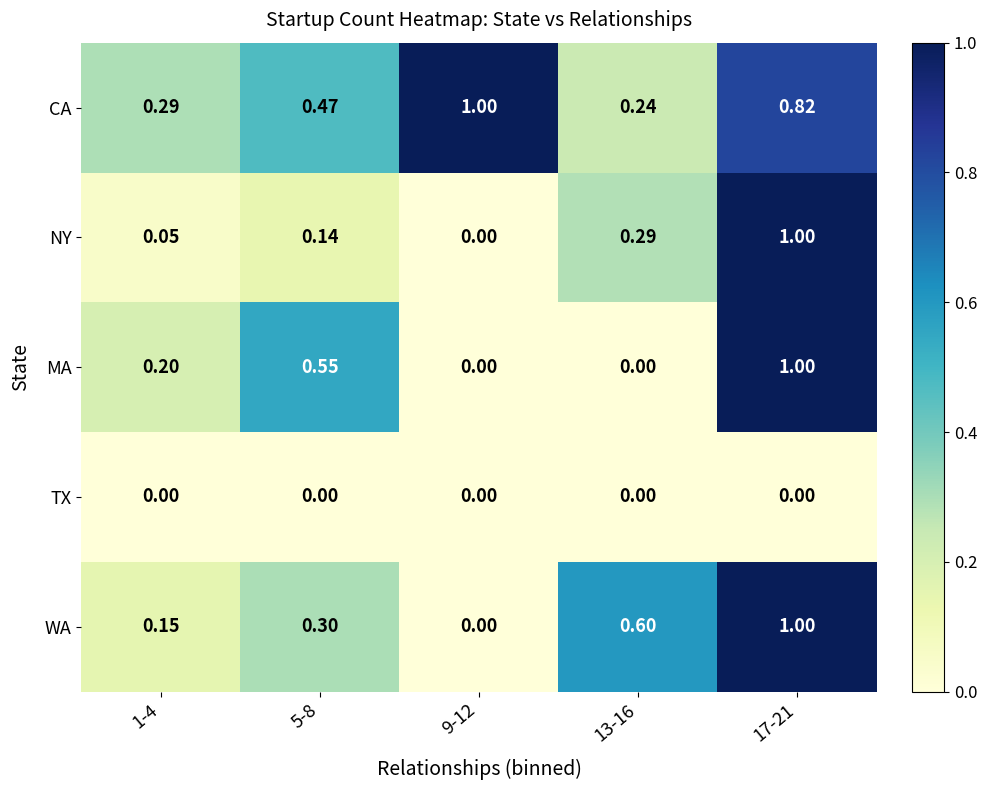

Which series has the largest total across all categories?

CA